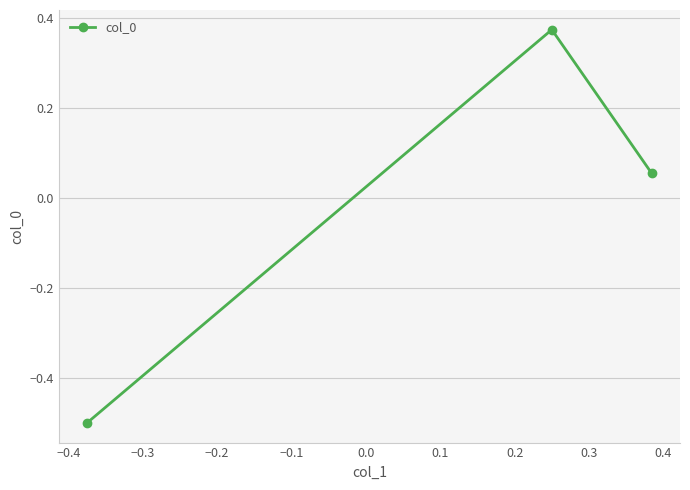

What is the minimum value shown in the chart?

-0.5